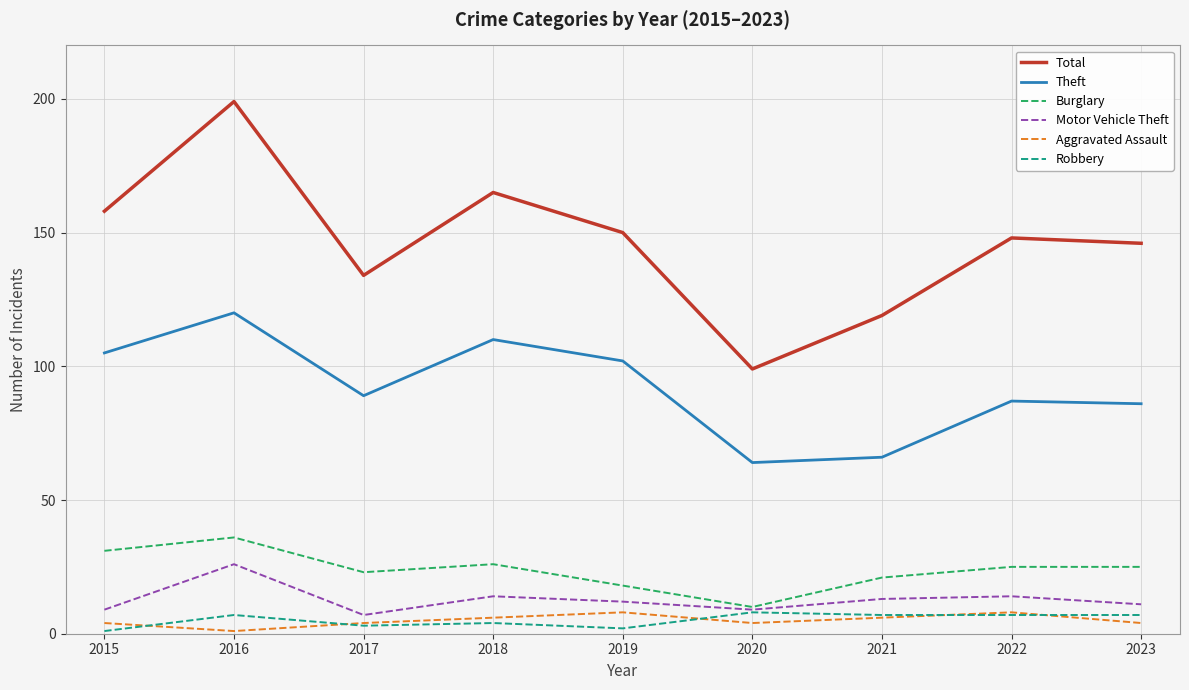

What is the difference between the highest and lowest values at 2021?

113